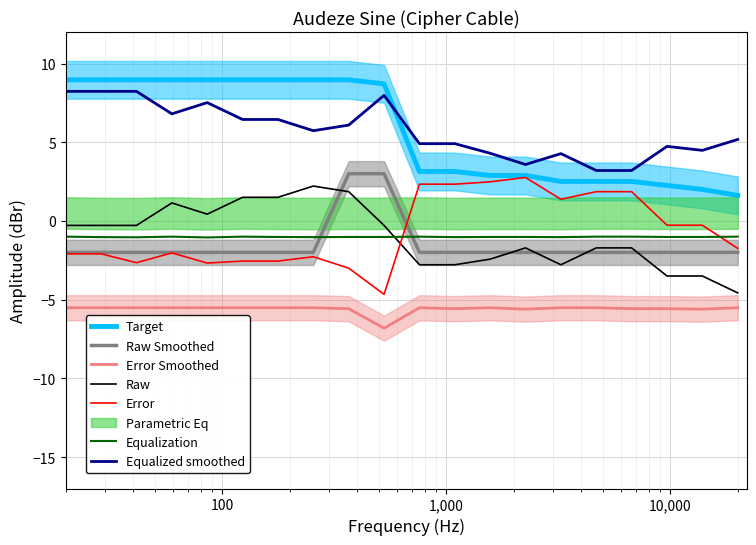

What is the lowest value of the Target series?

1.6